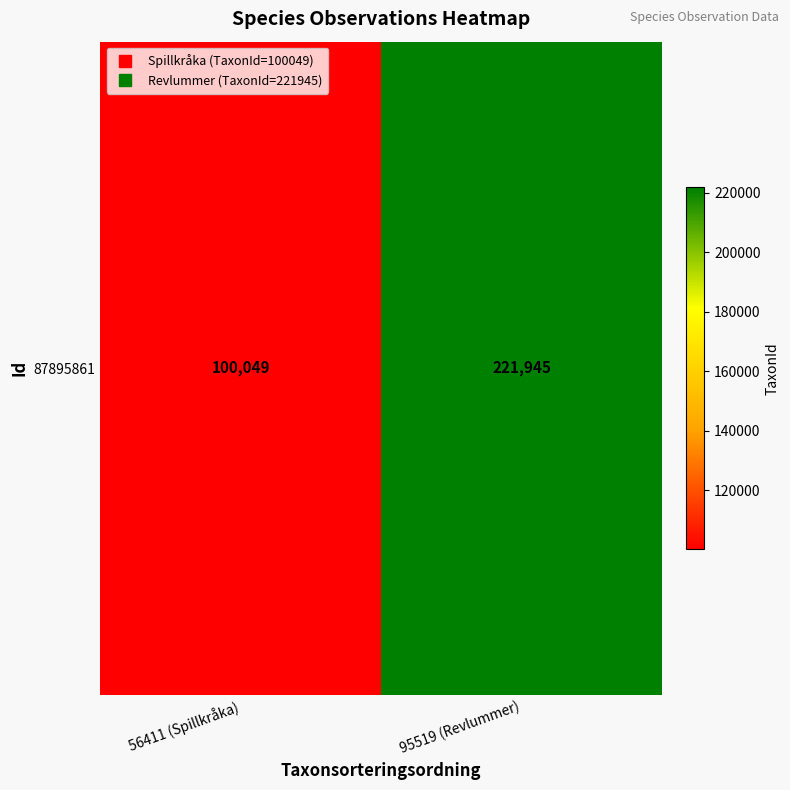

Rank the categories by value from highest to lowest.

95519 (Revlummer), 56411 (Spillkråka)